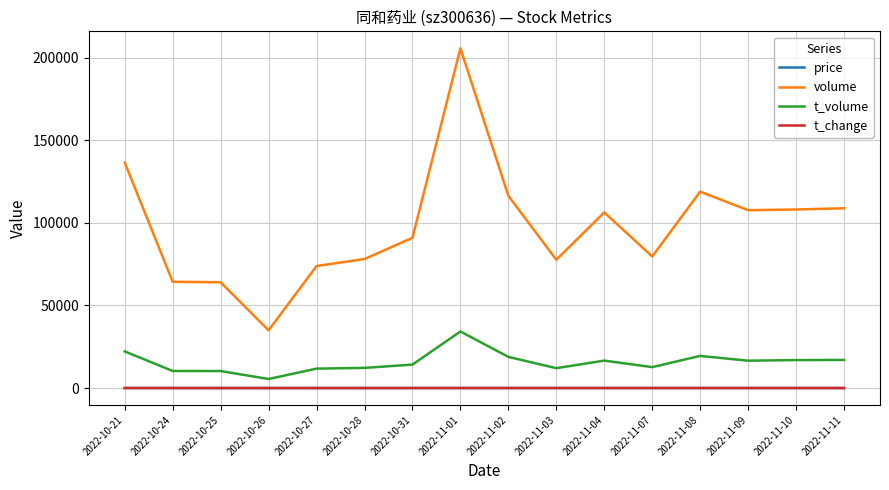

At which label does volume reach its minimum?

2022-10-26